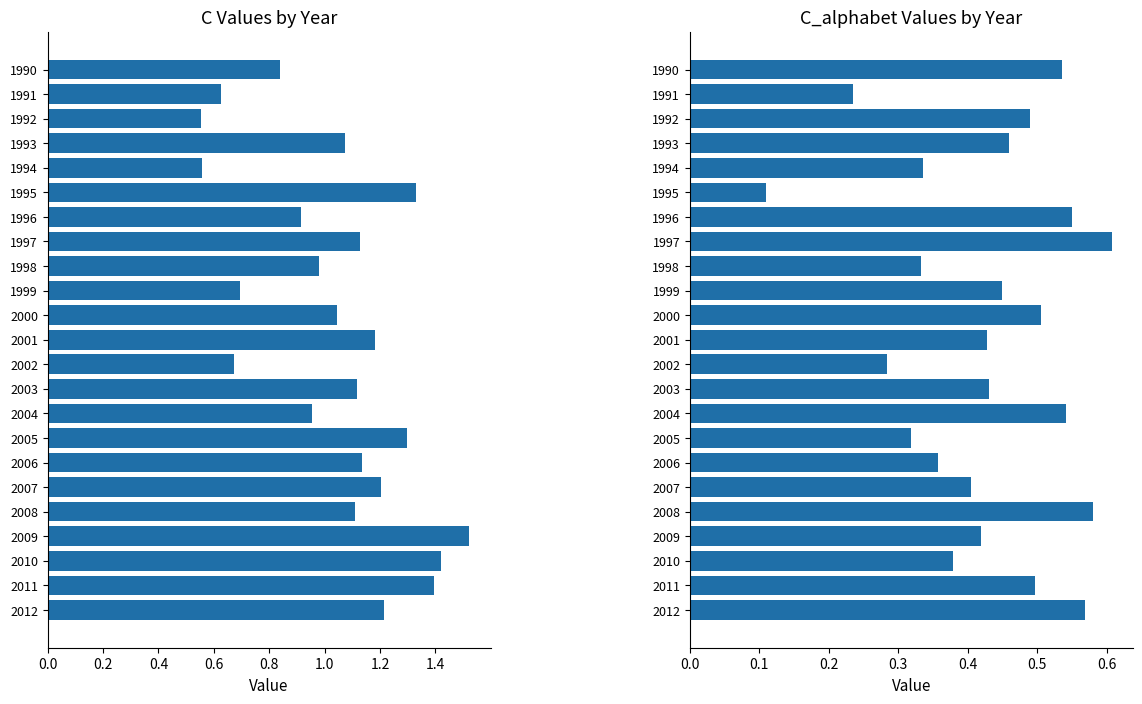

At which category is the sum across all series the highest?

2009